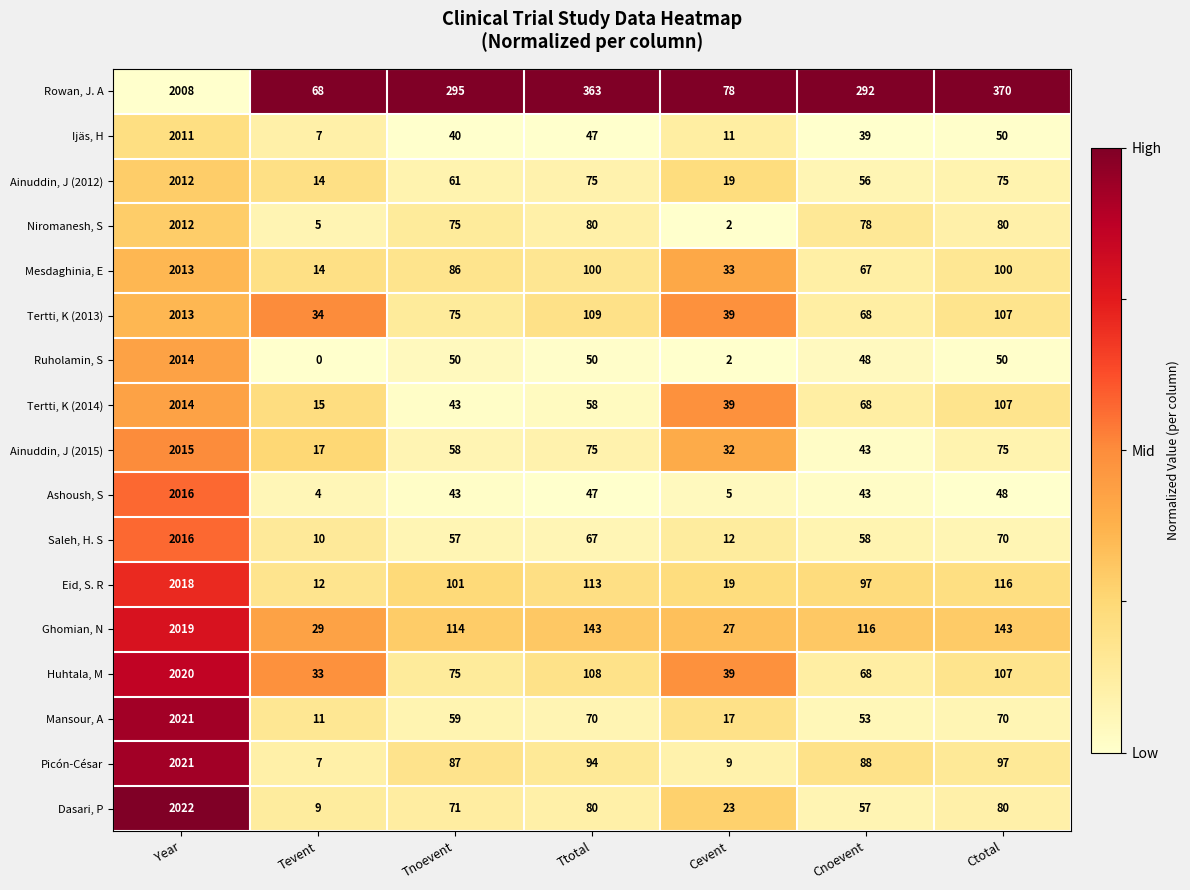

At which label does Picón-César reach its minimum?

Tevent